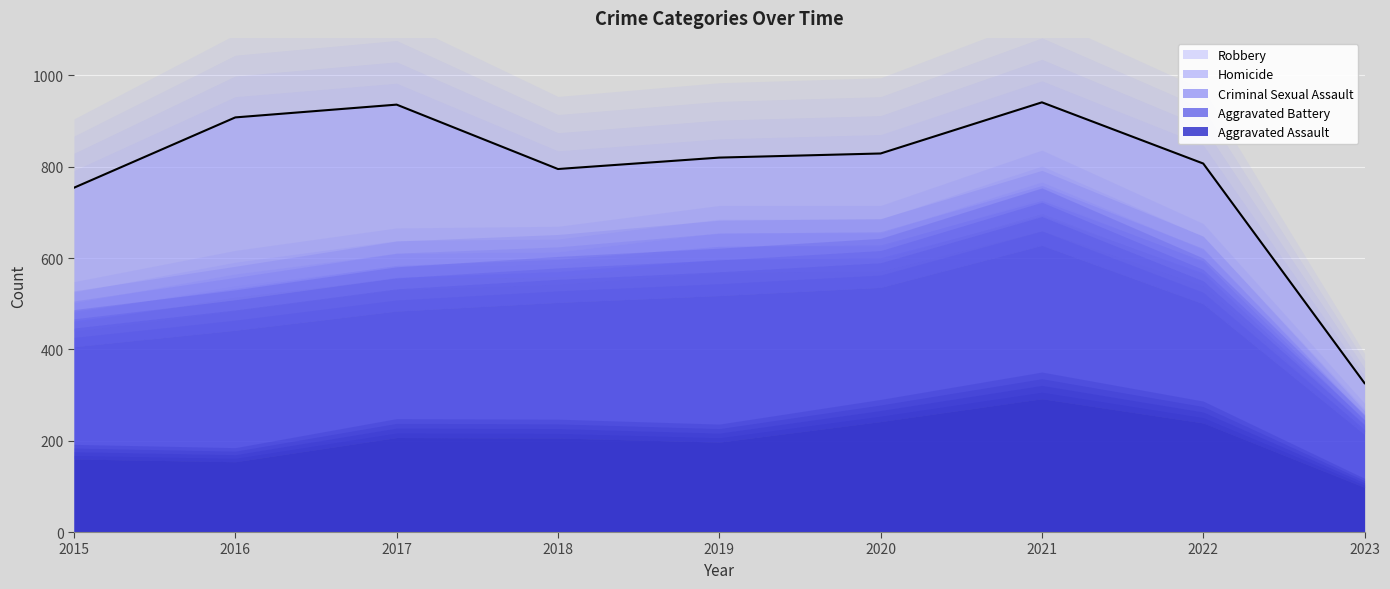

How many lines are shown in the chart?

5